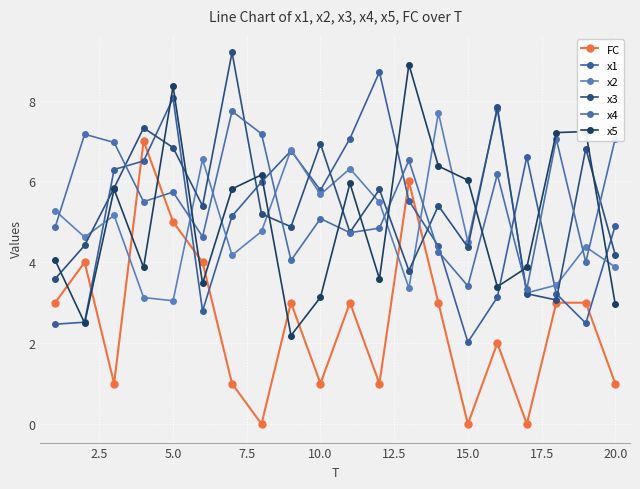

What is the greatest value displayed?

9.2